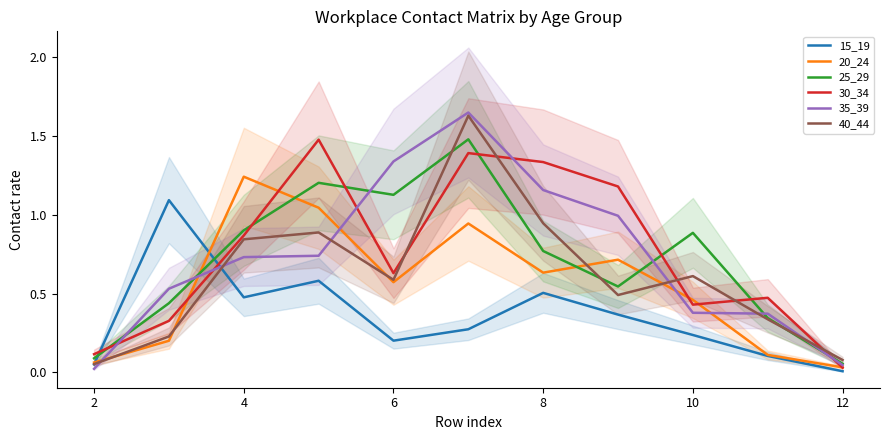

How many lines are shown in the chart?

6